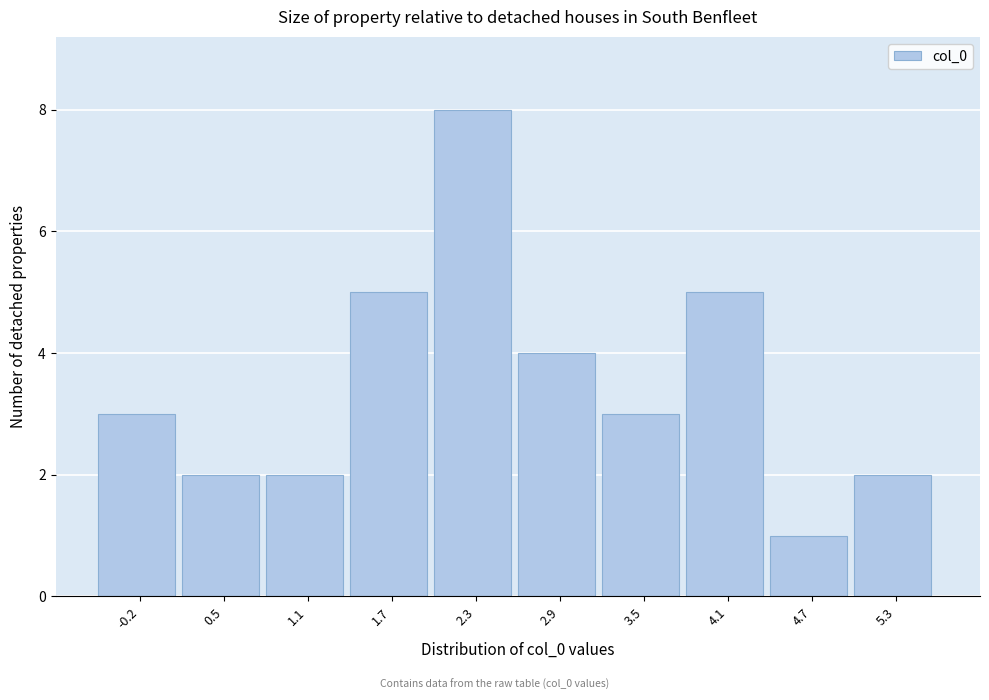

Reading right to left, transcribe all the data shown in this chart.

5.3=2	4.7=1	4.1=5	3.5=3	2.9=4	2.3=8	1.7=5	1.1=2	0.5=2	-0.2=3